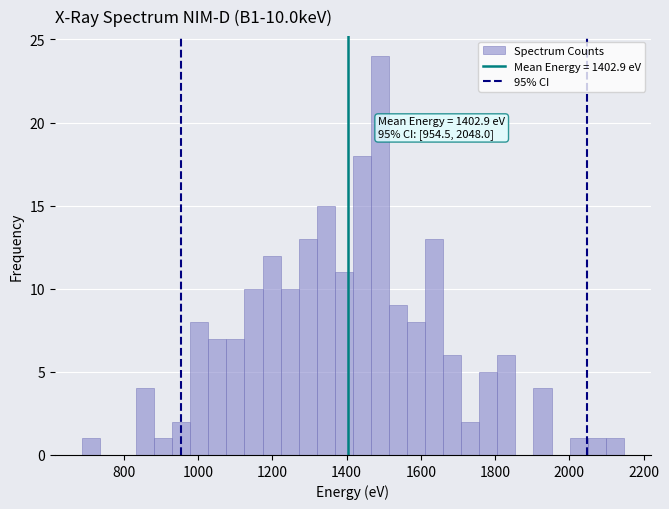

Around what value on the x-axis is the tallest bar? Give the approximate position of its centre, as read against the axis.

1480